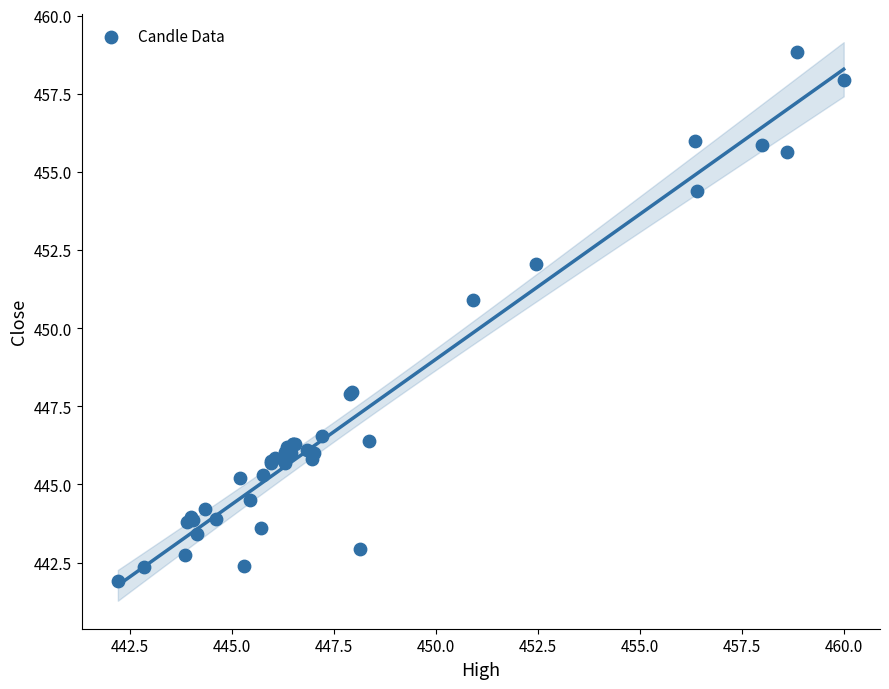

What Y value in the scatter plot is closest to 450?

450.9